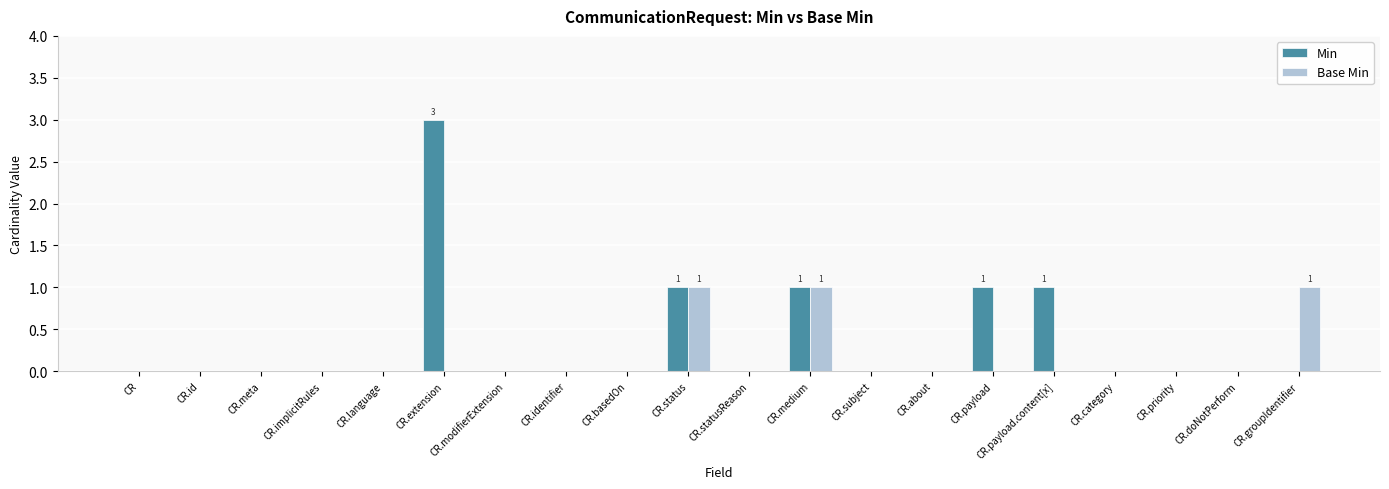

How many series are shown in this chart?

2